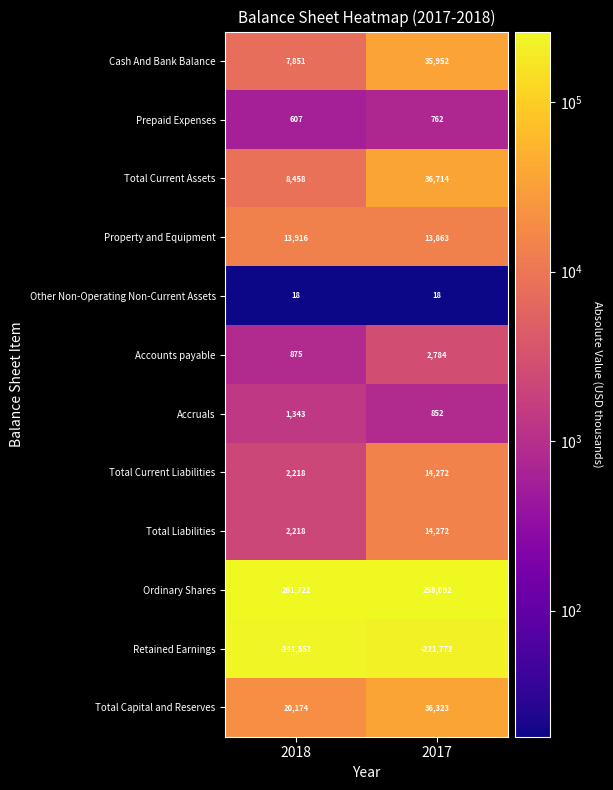

Rank the categories by Accounts payable value from highest to lowest.

2017, 2018